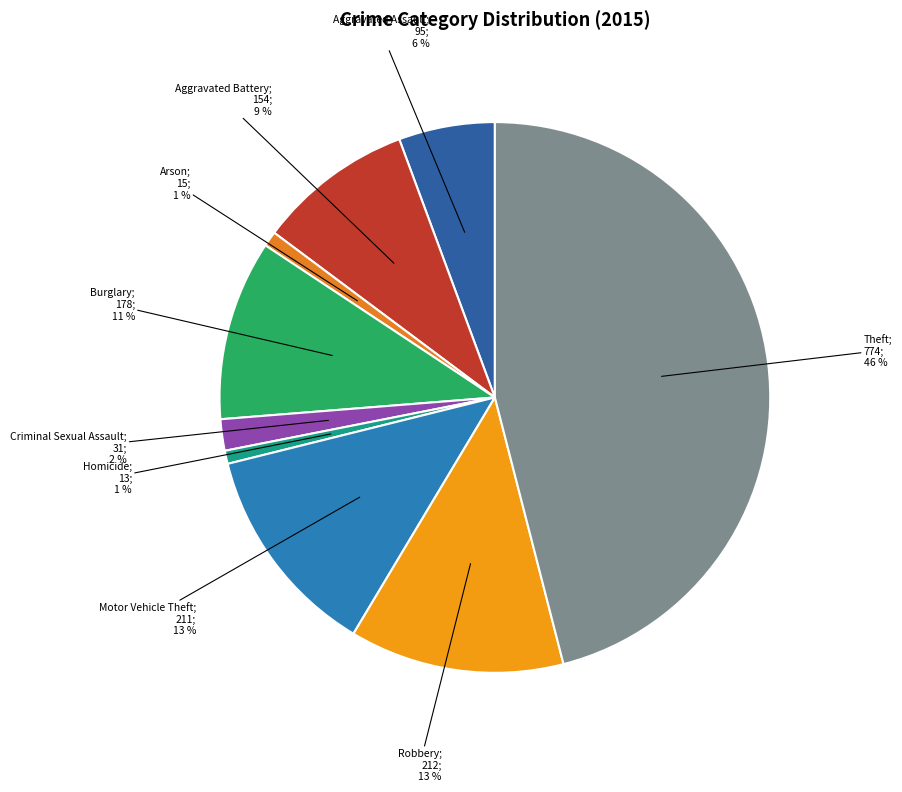

How many segments does this pie chart have?

9